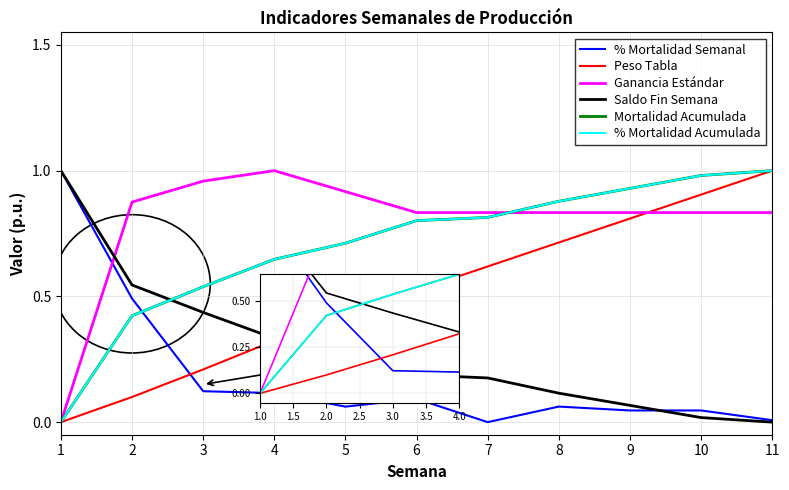

At which label does Ganancia Estándar reach its peak?

4